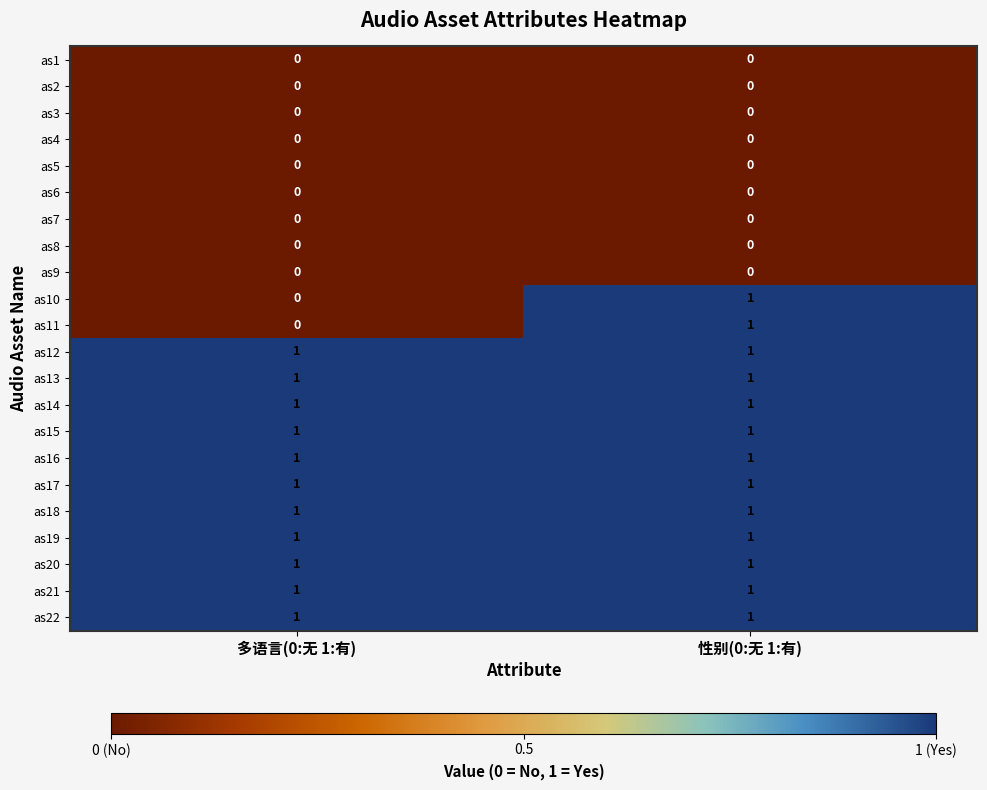

At which category is the sum across all series the highest?

性别(0:无 1:有)